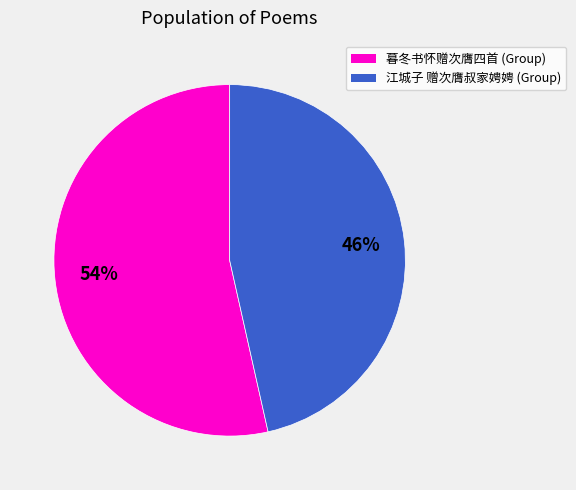

The 暮冬书怀赠次膺四首 (Group) slice represents 66% of the pie. True or false?

False